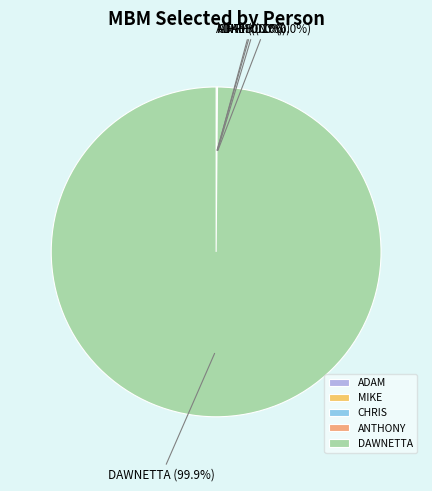

Which slice is the largest?

DAWNETTA